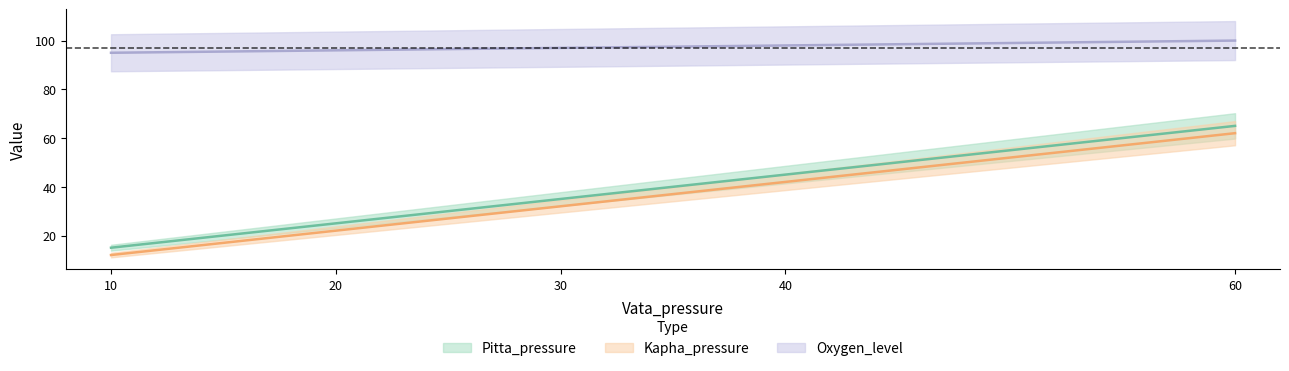

At which category is the sum across all series the highest?

60